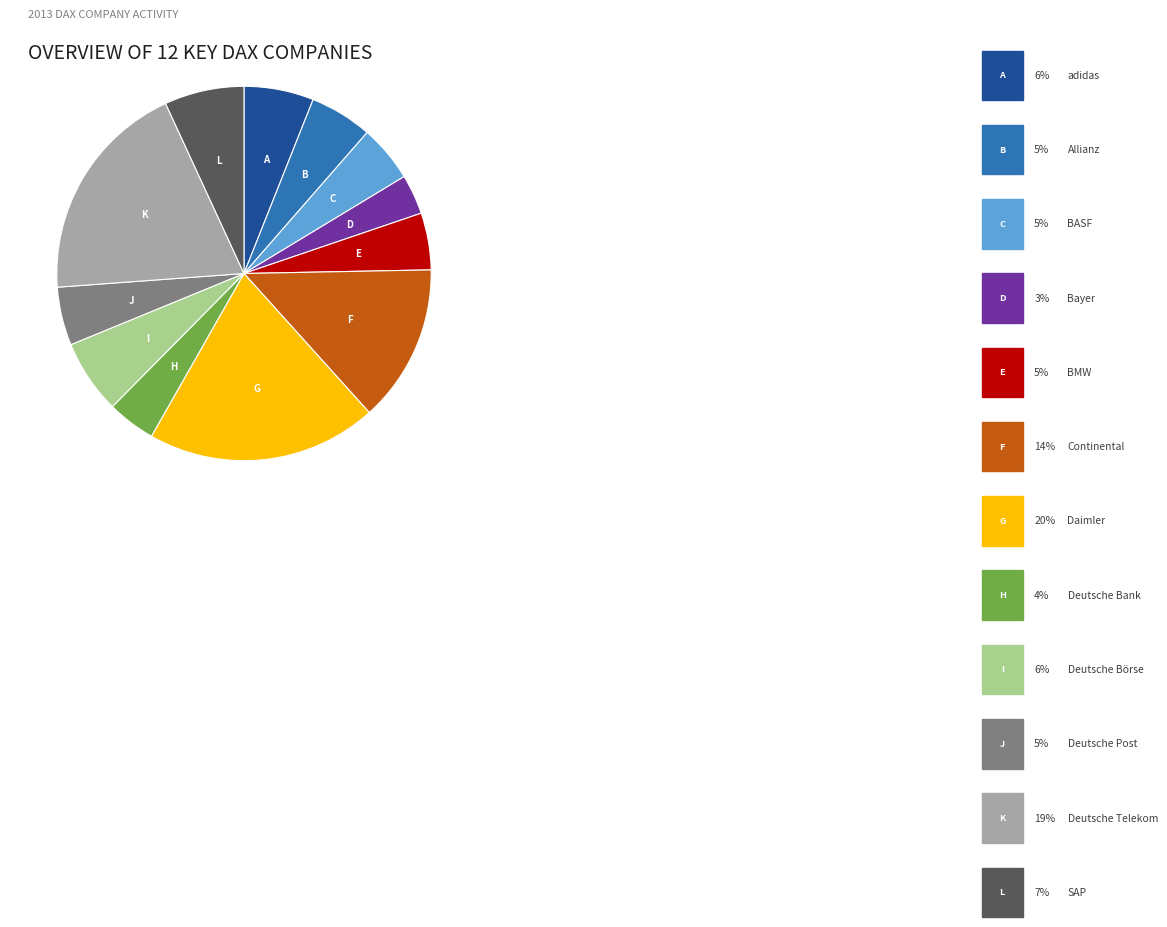

Is there any slice that represents more than half of the pie?

No